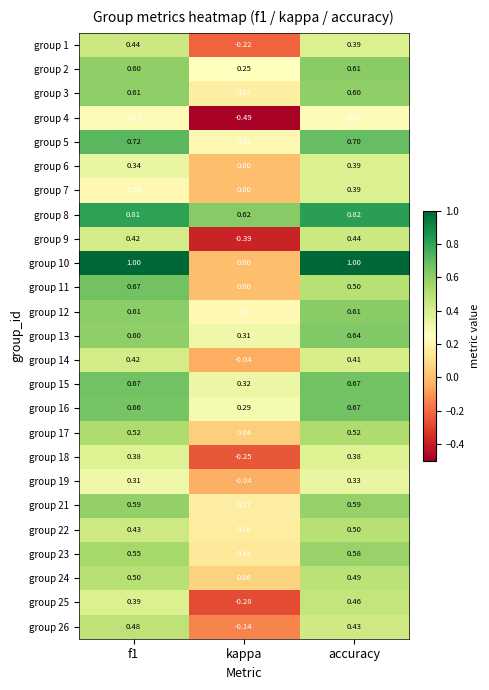

Which category has the lowest value in the group 3 series?

kappa